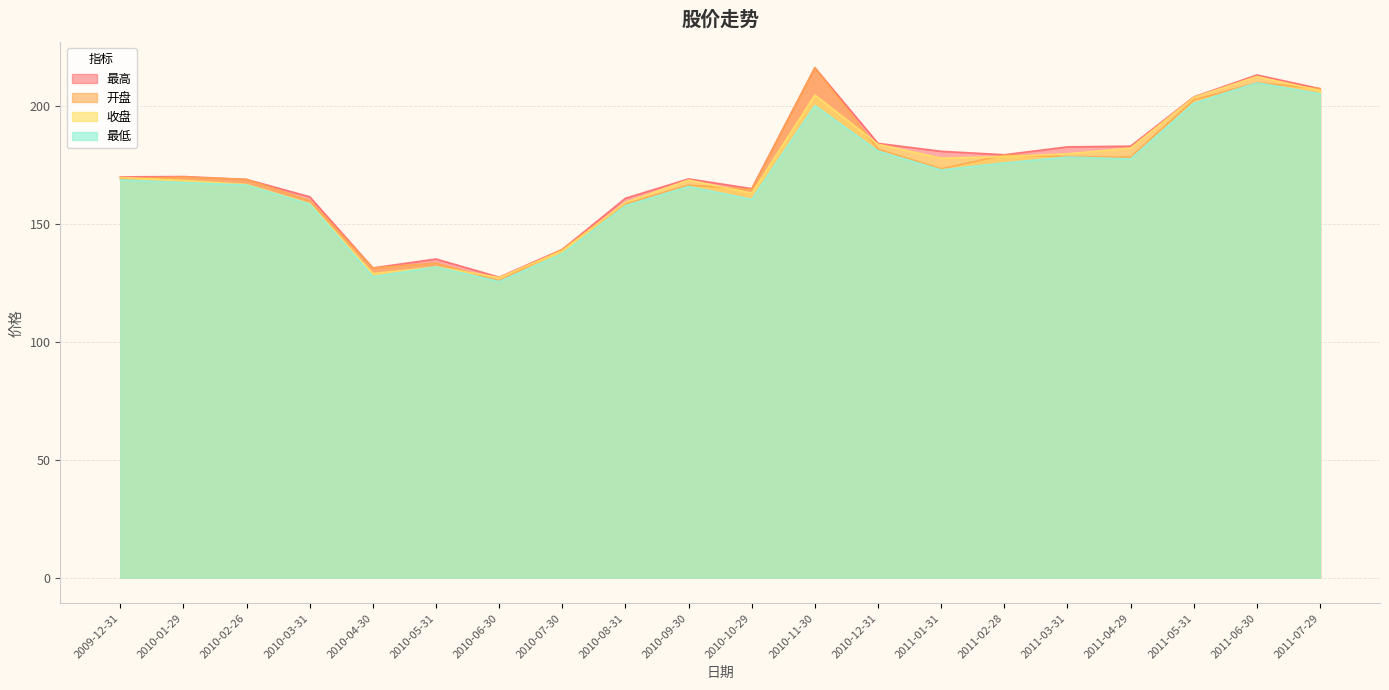

Read the 开盘 value at 2010-09-30.

166.6